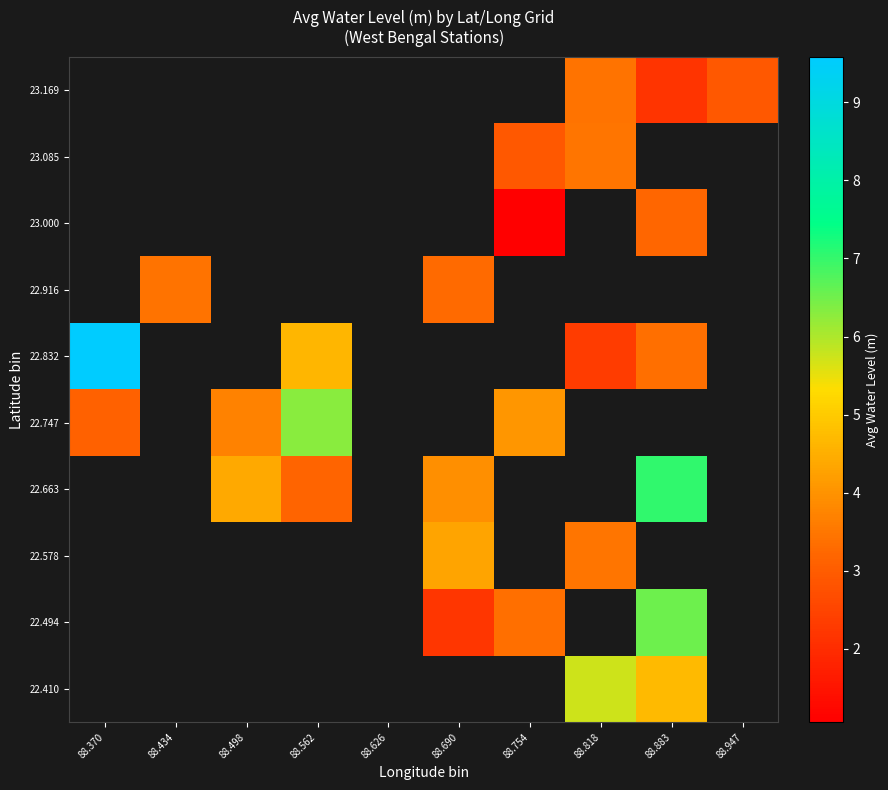

Rank the categories by 23.085 value from lowest to highest.

88.370, 88.434, 88.498, 88.562, 88.626, 88.690, 88.754, 88.818, 88.883, 88.947